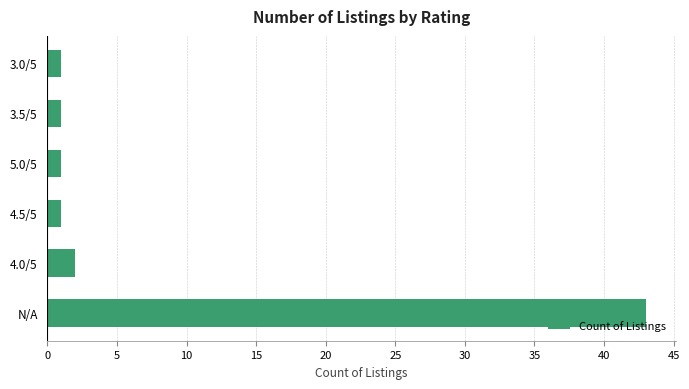

What is the average value?

8